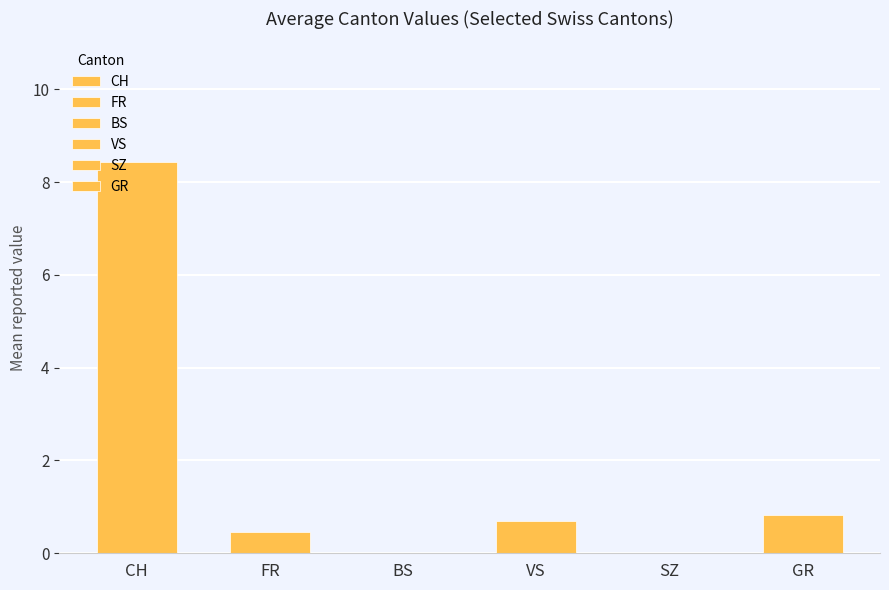

What is the difference between the maximum and second lowest values in the VS series?

1